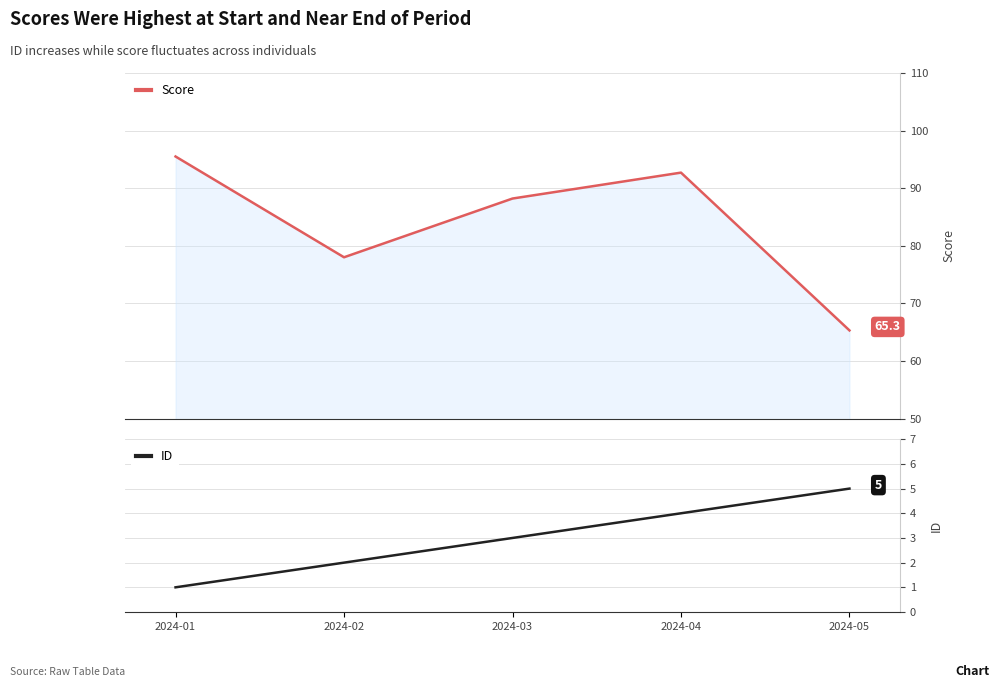

What are all the series names shown in the legend?

Score, ID